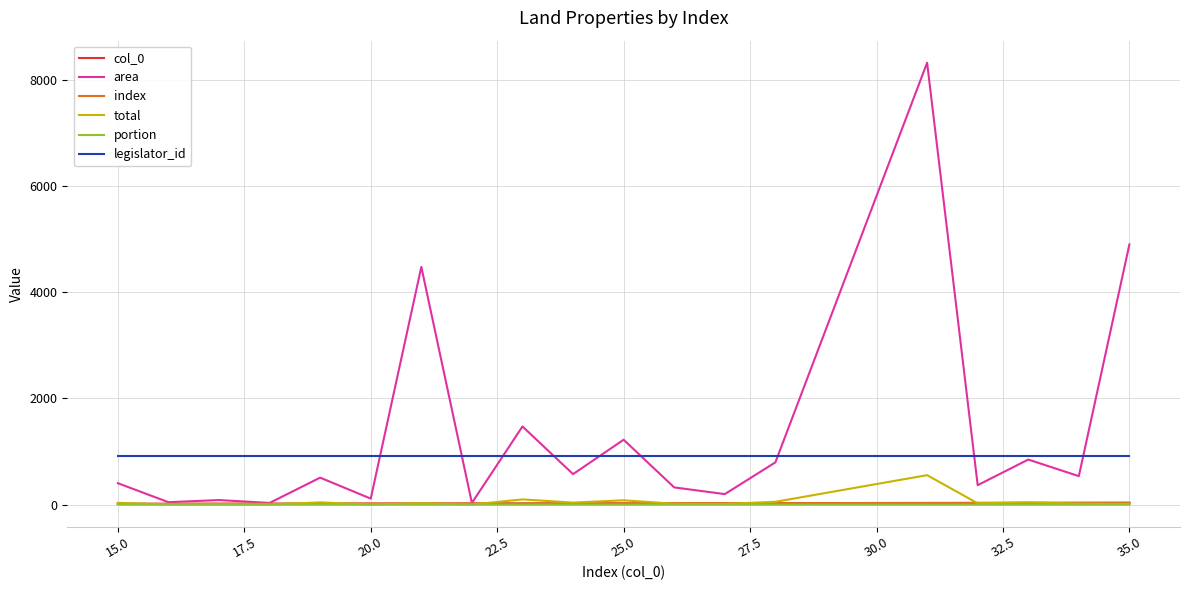

Reading left to right, transcribe all the data shown in this chart.

col_0: 15.0	16.0	17.0	18.0	19.0	20.0	21.0	22.0	23.0	24.0	25.0	26.0	27.0	28.0	31.0	32.0	33.0	34.0	35.0
area: 403.2	45.6	86.0	31.6	507.8	112.6	4473.6	32.0	1471.0	574.0	1221.0	324.0	198.0	795.0	8316.0	366.0	848.0	536.0	4898.0
index: 15.0	16.0	17.0	18.0	19.0	20.0	21.0	22.0	23.0	24.0	25.0	26.0	27.0	28.0	31.0	32.0	33.0	34.0	35.0
total: 33.6	3.8	7.2	2.6	42.3	2.4	26.8	2.1	98.1	38.3	81.4	16.5	13.2	53.0	554.4	24.4	43.2	19.0	12.9
portion: 0.1	0.1	0.1	0.1	0.1	0.0	0.0	0.1	0.1	0.1	0.1	0.1	0.1	0.1	0.1	0.1	0.1	0.0	0.0
legislator_id: 923.0	923.0	923.0	923.0	923.0	923.0	923.0	923.0	923.0	923.0	923.0	923.0	923.0	923.0	923.0	923.0	923.0	923.0	923.0